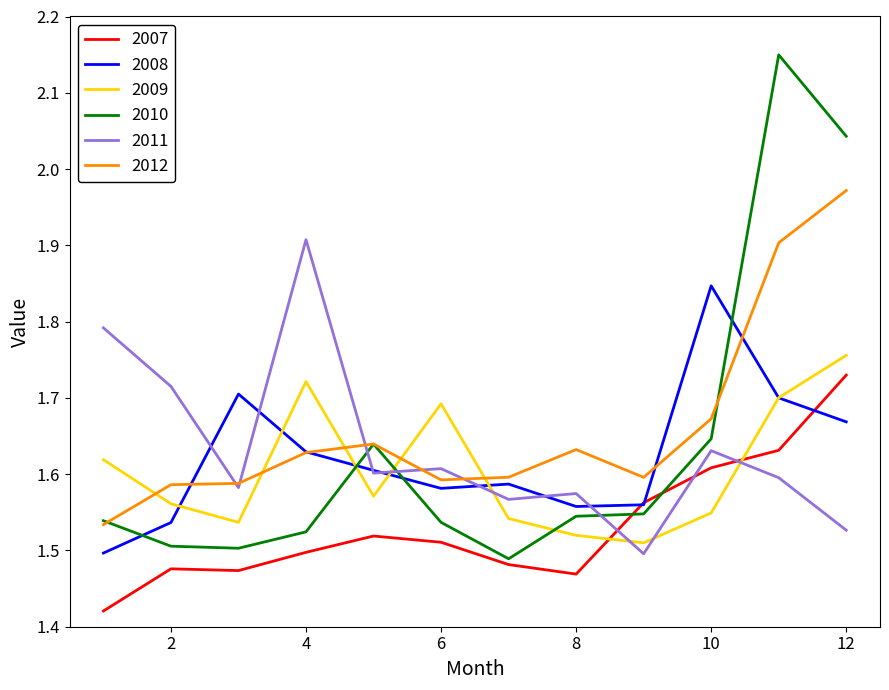

What are all the series names shown in the legend?

2007, 2008, 2009, 2010, 2011, 2012